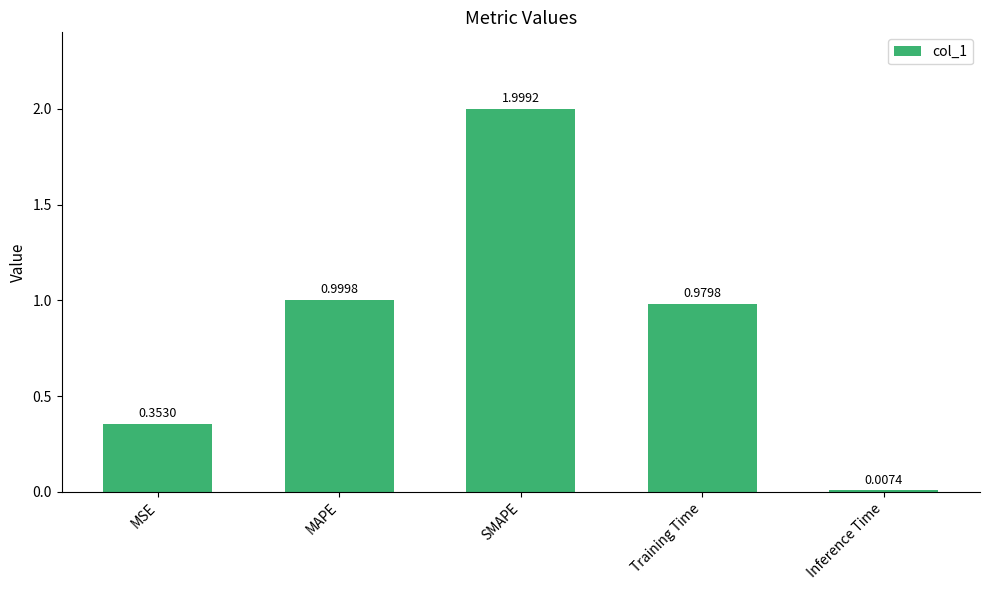

What is the sum of all values?

4.3